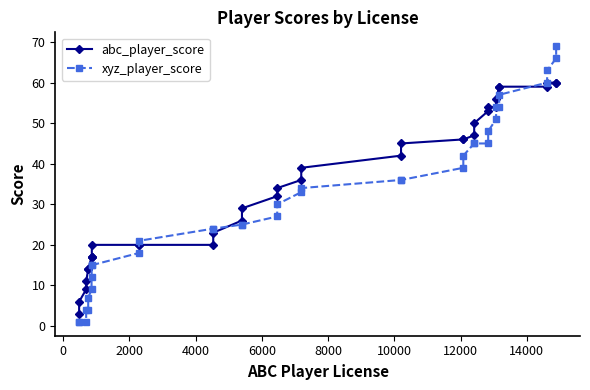

Which series has the widest spread of values?

xyz_player_score